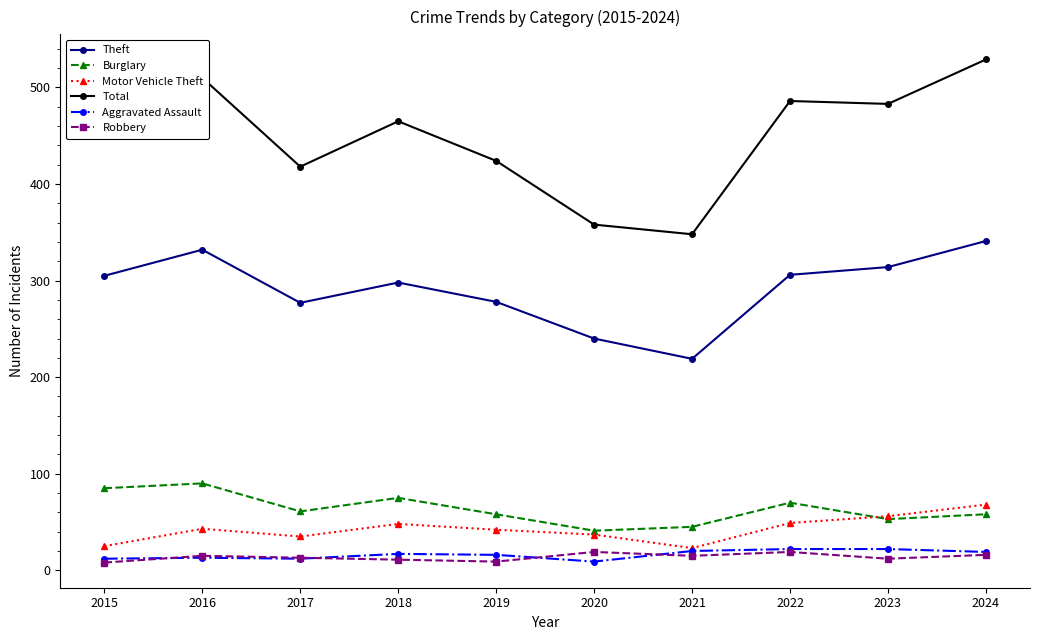

True or false: Motor Vehicle Theft has more than 2 points higher than both neighbors.

False